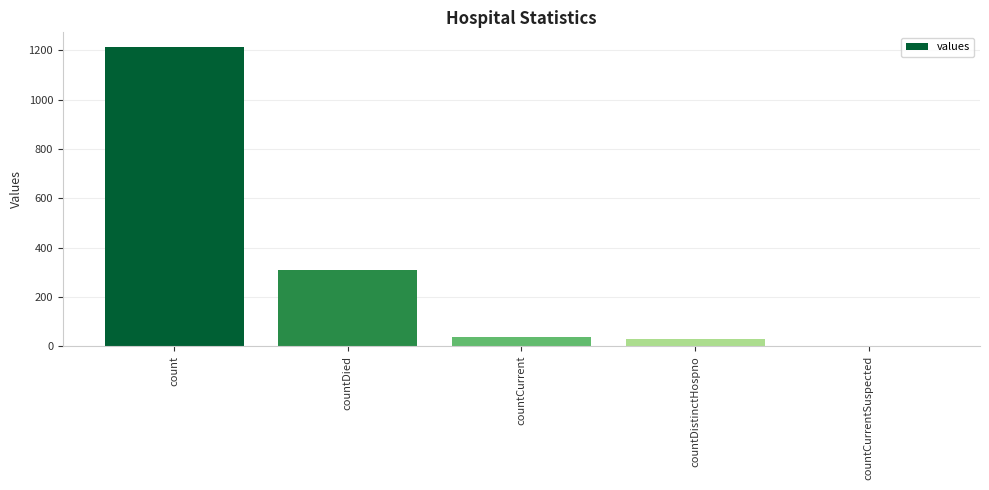

Reading left to right, transcribe all the data shown in this chart.

count=1213	countDied=310	countCurrent=37	countDistinctHospno=27	countCurrentSuspected=0